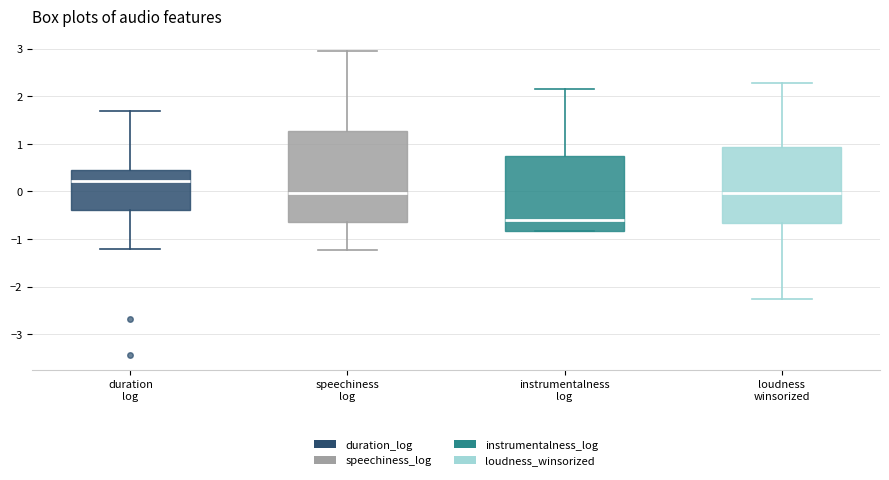

Where is the lower edge of the box for duration log on the y-axis? The values are not printed on the chart, so give them approximately, as read against the axis.

-0.4